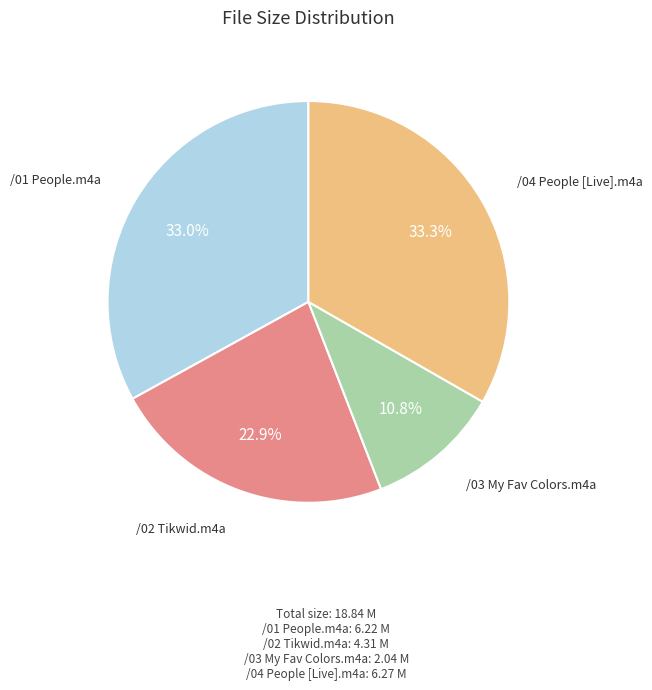

To the nearest percent, what percentage of the pie is /04 People [Live].m4a?

33%